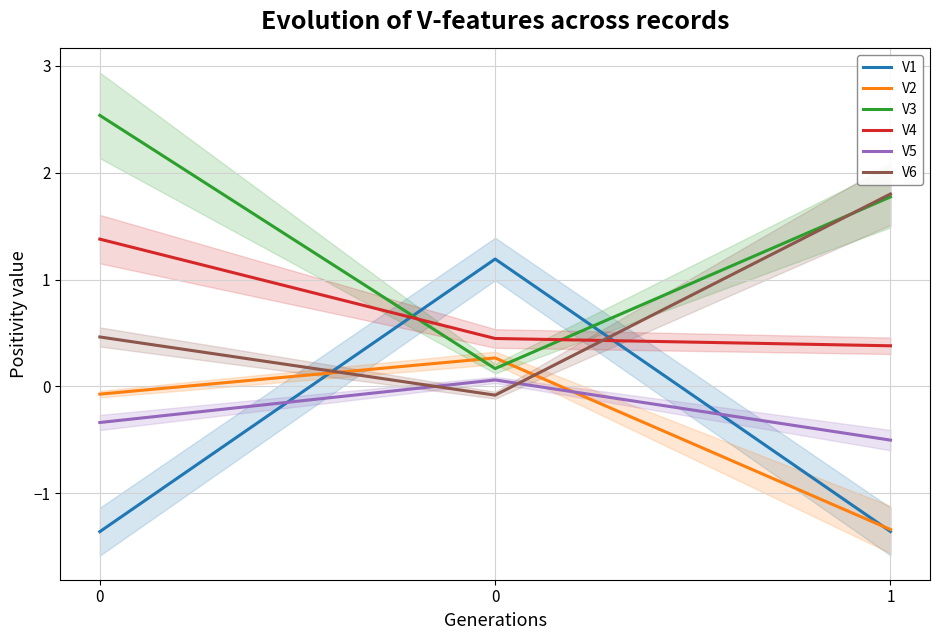

What are all the series names shown in the legend?

V1, V2, V3, V4, V5, V6